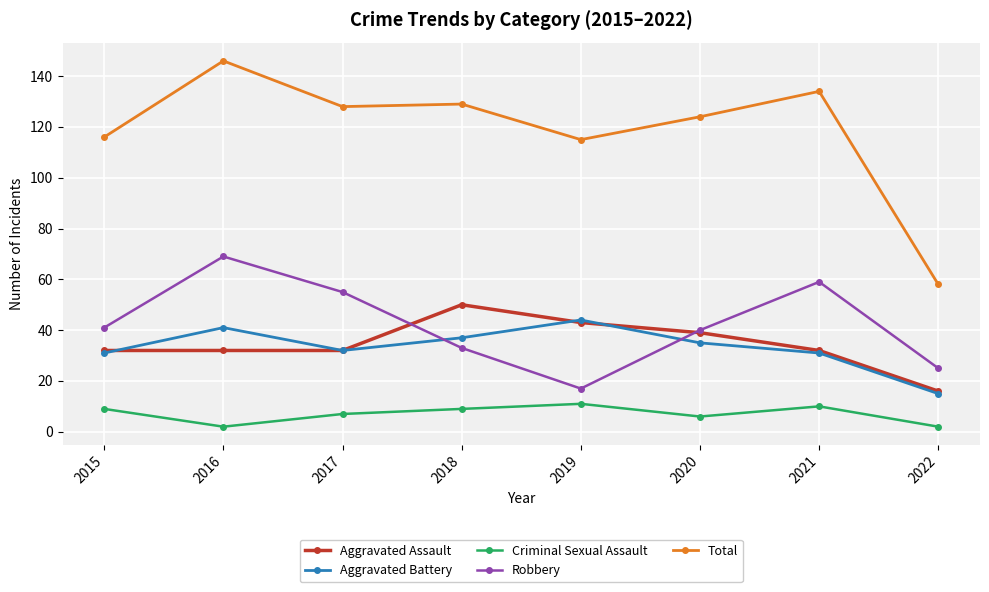

What are all the series names shown in the legend?

Aggravated Assault, Aggravated Battery, Criminal Sexual Assault, Robbery, Total